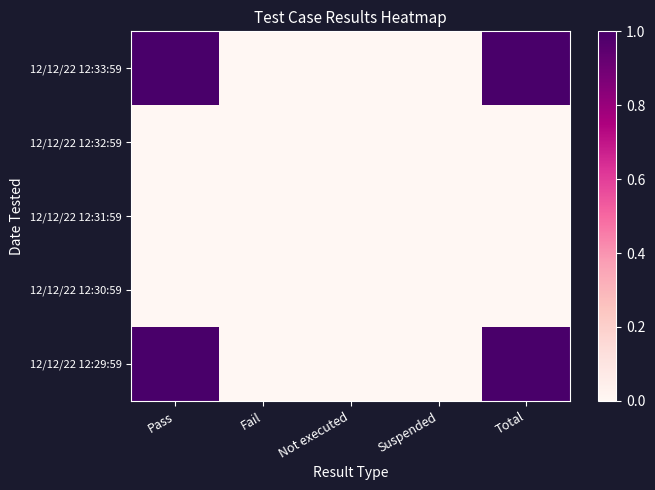

Reading left to right, what are all the values shown in this chart?

12/12/22 12:33:59: Pass=1	Fail=0	Not executed=0	Suspended=0	Total=1
12/12/22 12:32:59: Pass=0	Fail=0	Not executed=0	Suspended=0	Total=0
12/12/22 12:31:59: Pass=0	Fail=0	Not executed=0	Suspended=0	Total=0
12/12/22 12:30:59: Pass=0	Fail=0	Not executed=0	Suspended=0	Total=0
12/12/22 12:29:59: Pass=1	Fail=0	Not executed=0	Suspended=0	Total=1